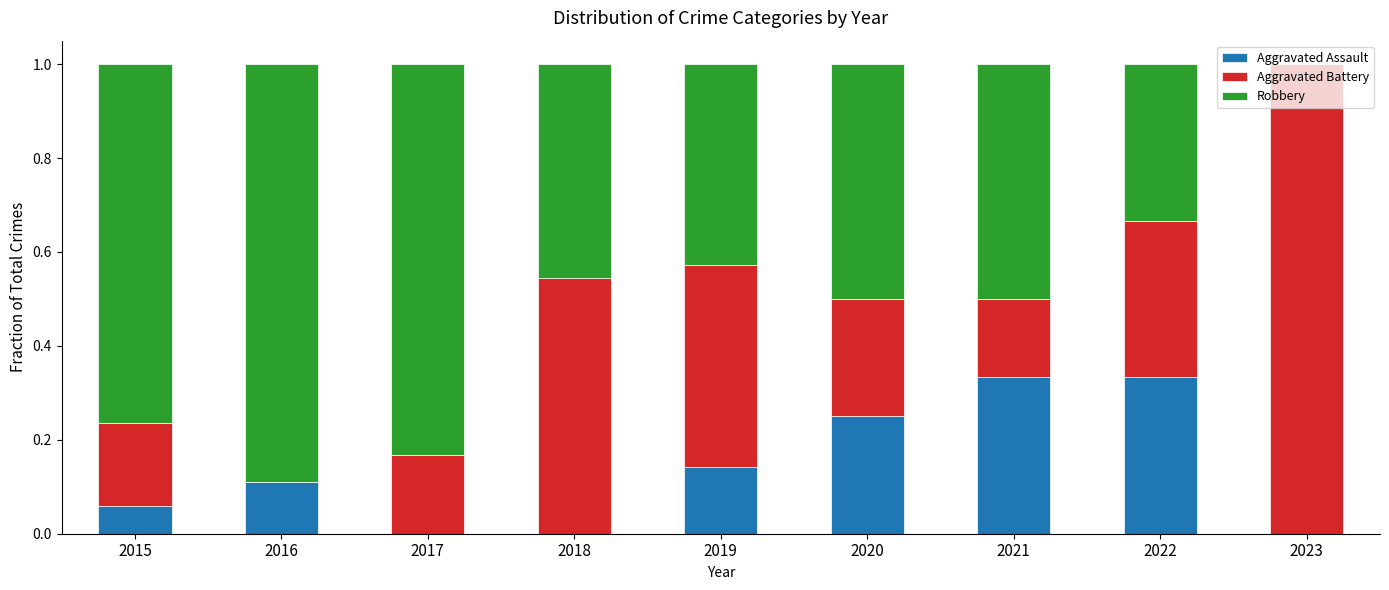

Is it true that Aggravated Assault equals 0.1 at 2023?

False